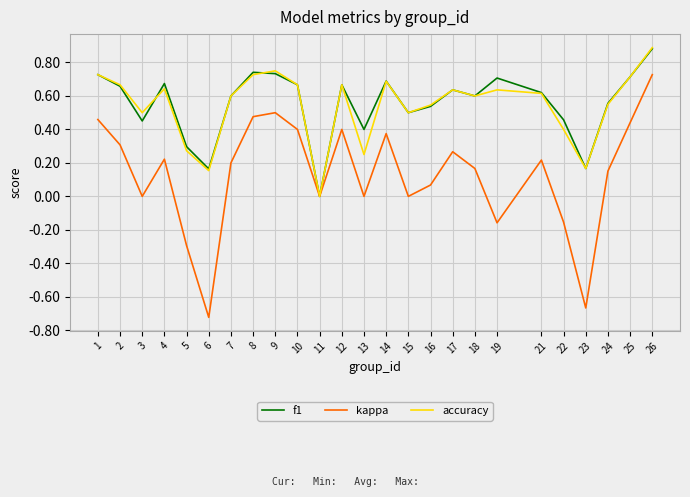

Is the value of accuracy at 5 greater than the value of f1 at 1?

No